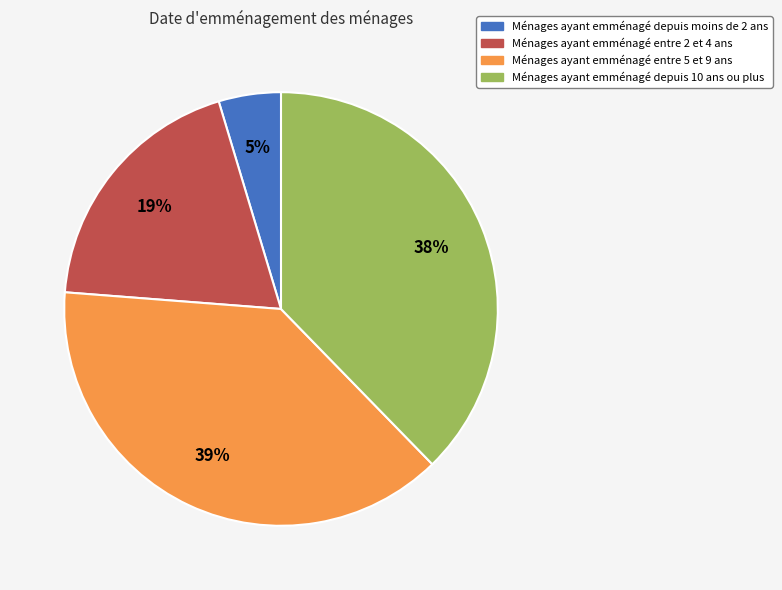

Is there any slice that represents more than half of the pie?

No